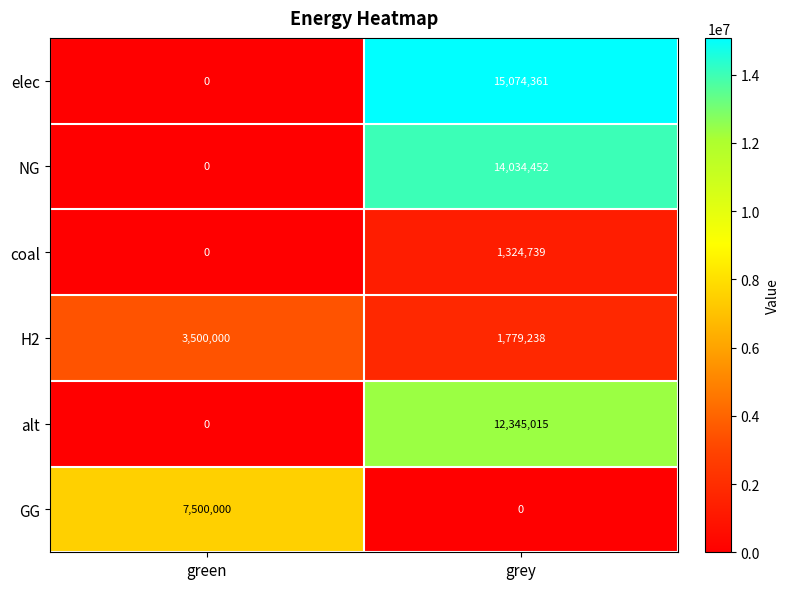

At how many categories does at least one series exceed 3878932?

2